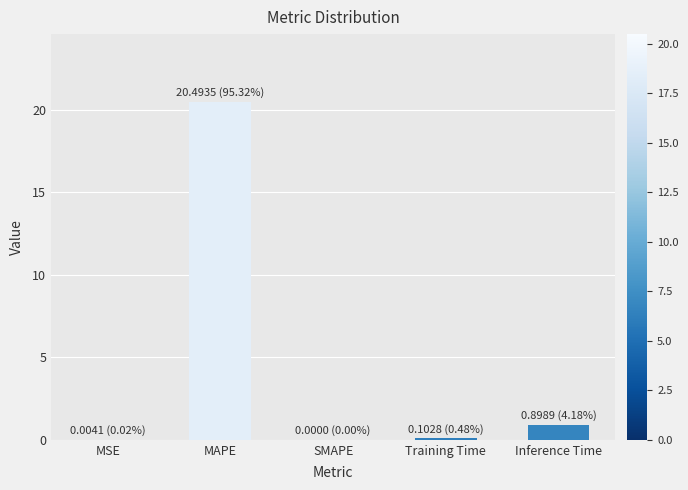

What is the sum of all values?

21.5